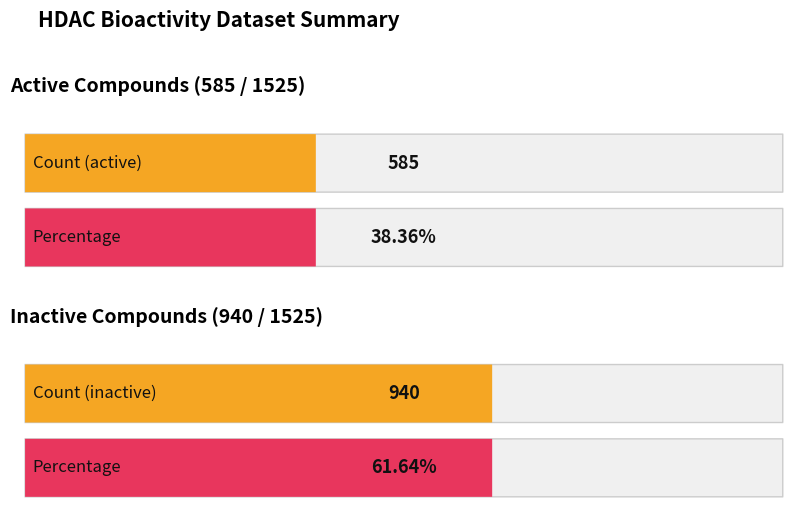

What is the maximum value for inactive?

940